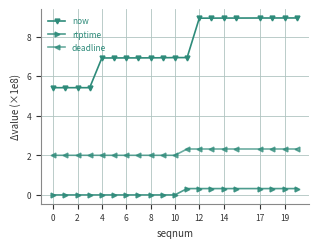

Reading right to left, transcribe all the data shown in this chart.

now: 8.9	8.9	8.9	8.9	8.9	8.9	8.9	8.9	6.9	6.9	6.9	6.9	6.9	6.9	6.9	6.9	5.4	5.4	5.4	5.4
rtptime: 0.3	0.3	0.3	0.3	0.3	0.3	0.3	0.3	0.3	0.0	0.0	0.0	0.0	0.0	0.0	0.0	0.0	0.0	0.0	0.0
deadline: 2.3	2.3	2.3	2.3	2.3	2.3	2.3	2.3	2.3	2.0	2.0	2.0	2.0	2.0	2.0	2.0	2.0	2.0	2.0	2.0